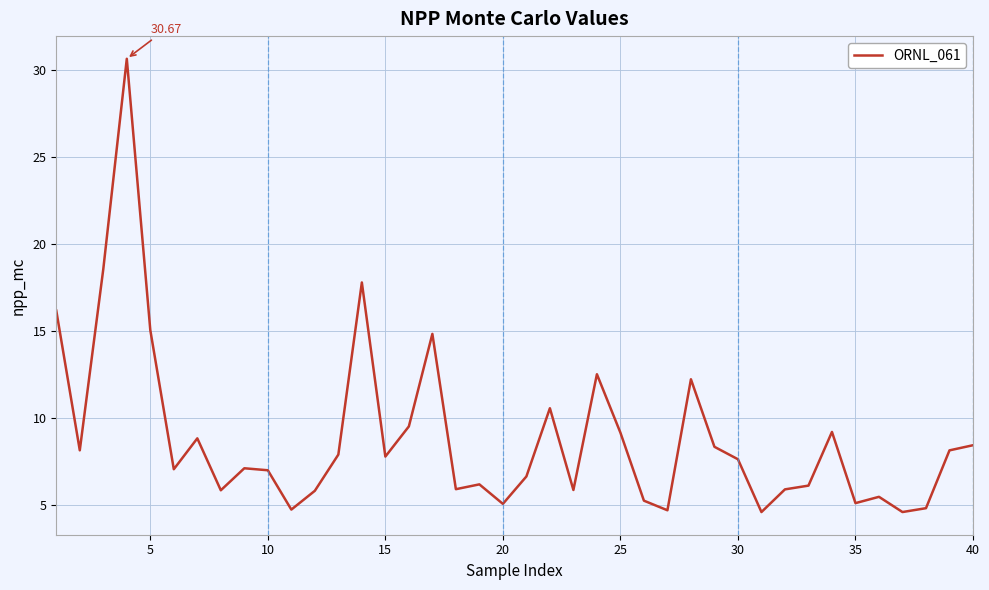

What is the difference between the maximum and minimum values?

26.1